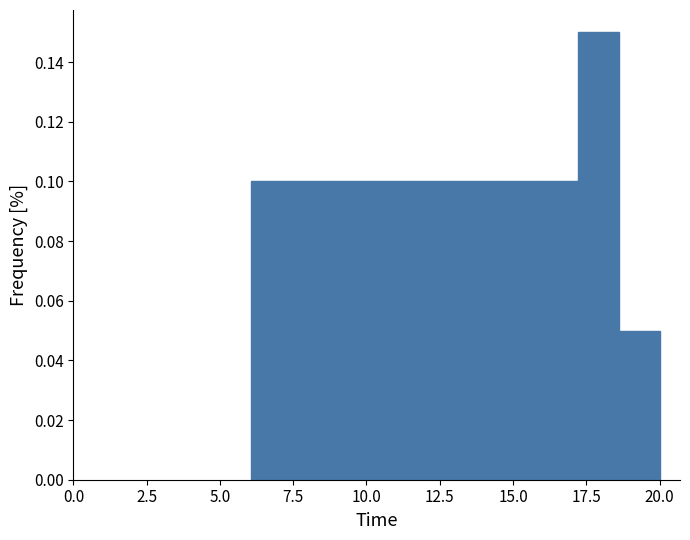

Read against the x-axis, roughly where is the centre of the tallest bar?

18.0